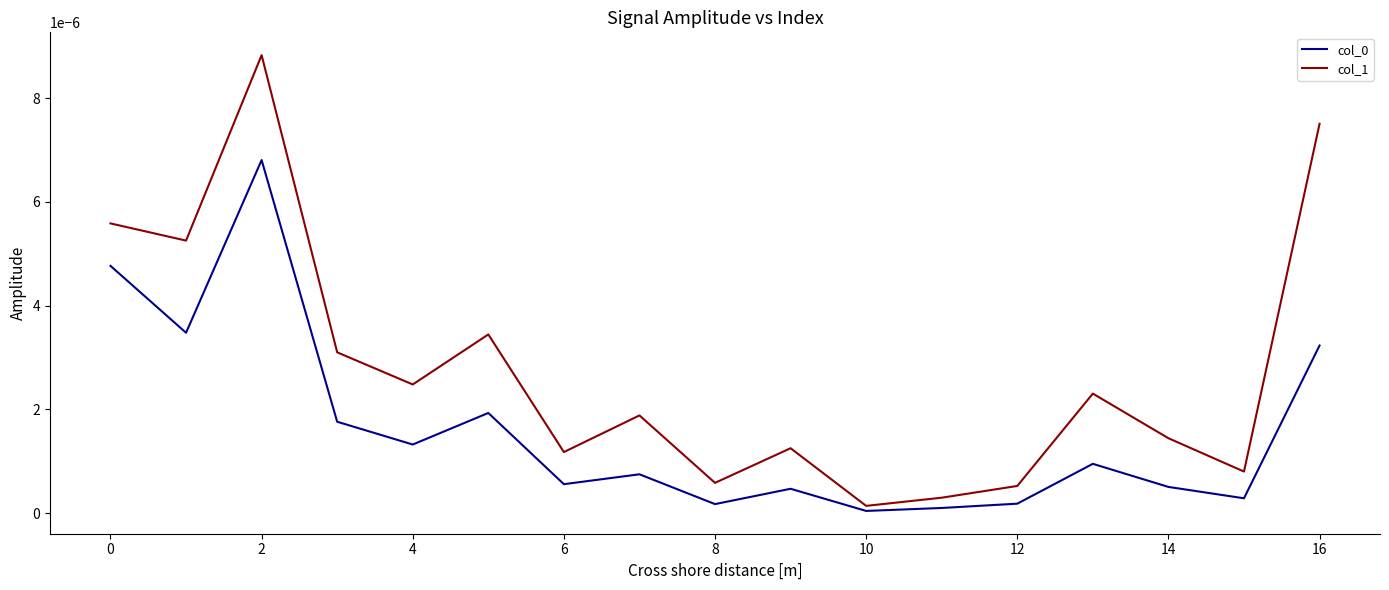

Does the chart display data point markers on the line(s)?

No